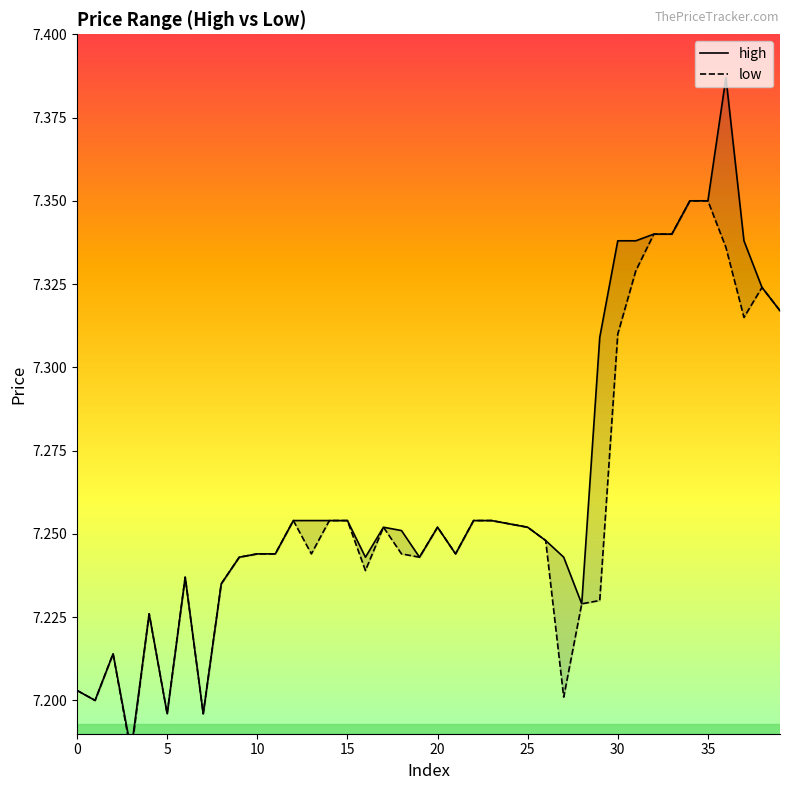

How many lines are shown in the chart?

2